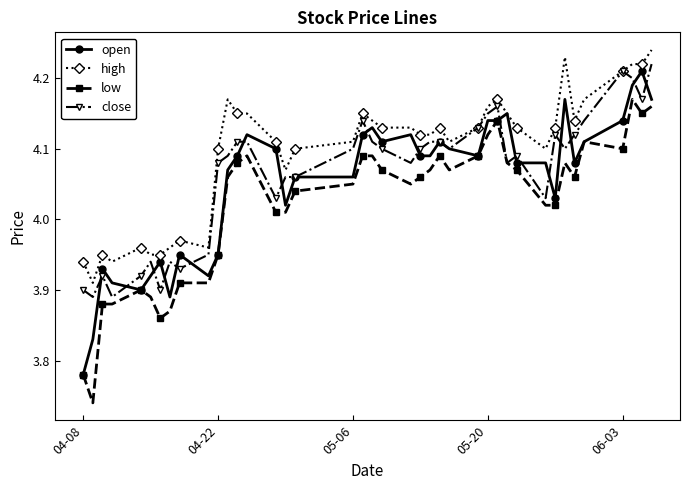

True or false: low and high cross at least once.

False